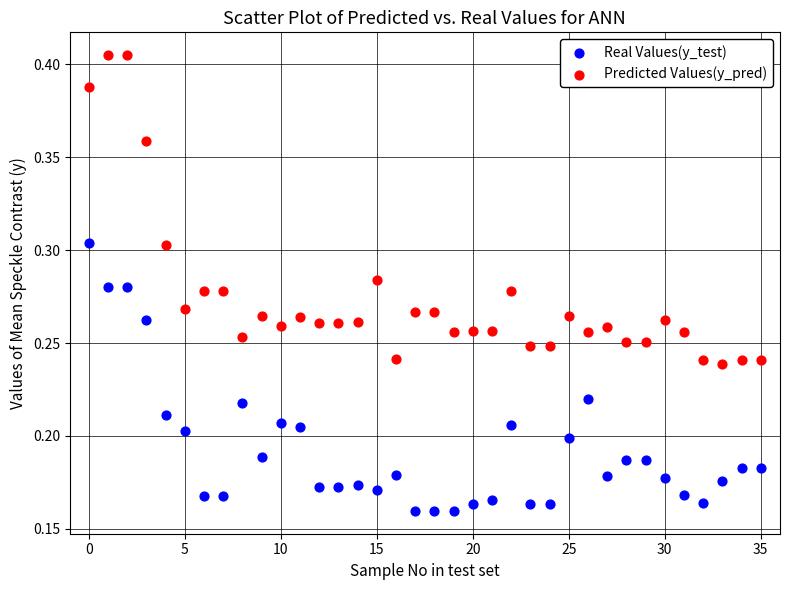

Which series reaches the minimum Y coordinate?

Real Values(y_test)